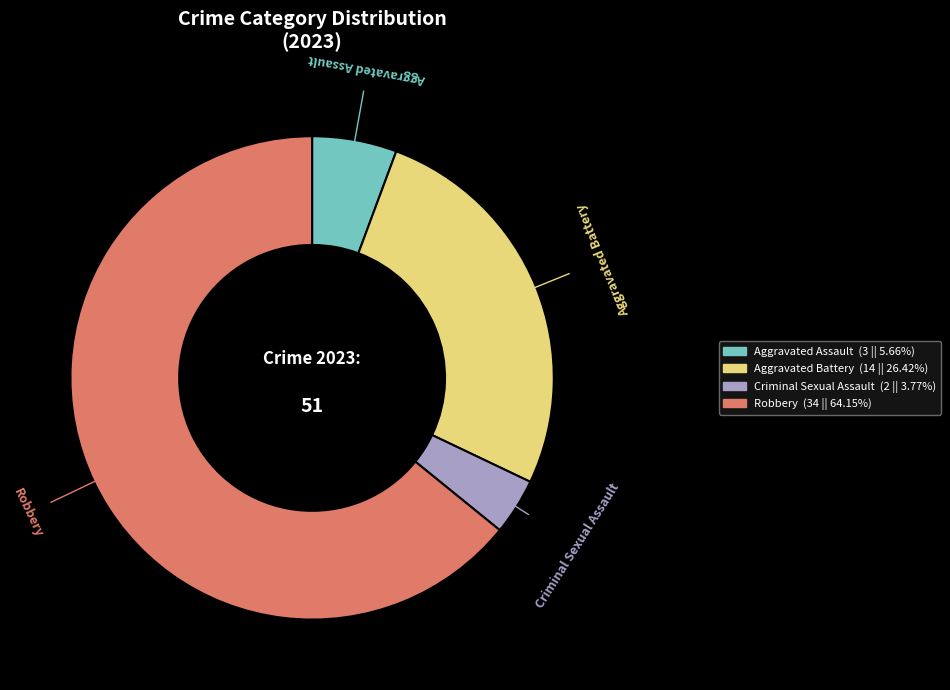

Do Robbery and Criminal Sexual Assault together represent more than half of the pie?

Yes